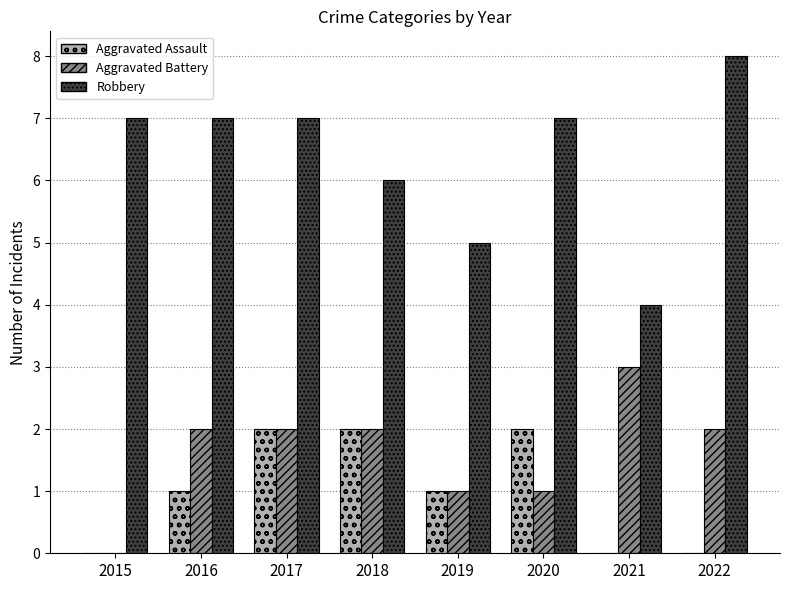

What is the sum of all Robbery values?

51